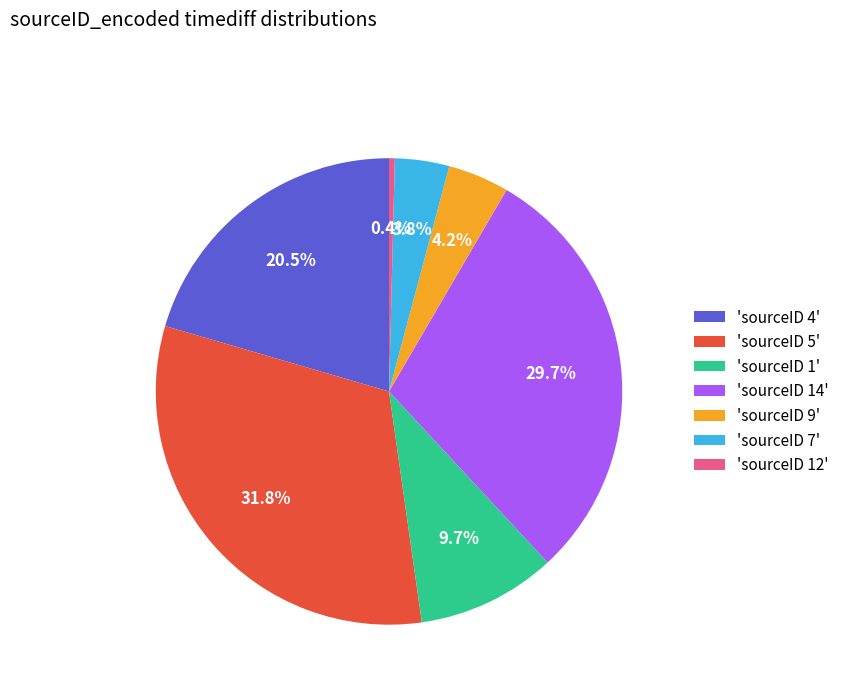

Is there any slice that represents more than half of the pie?

No